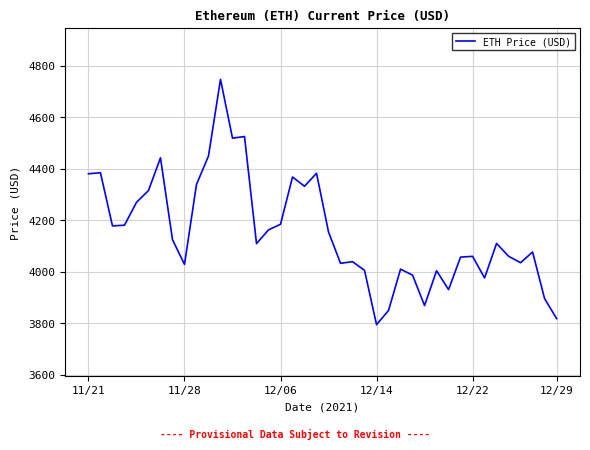

What is the difference between the maximum and minimum values?

952.1